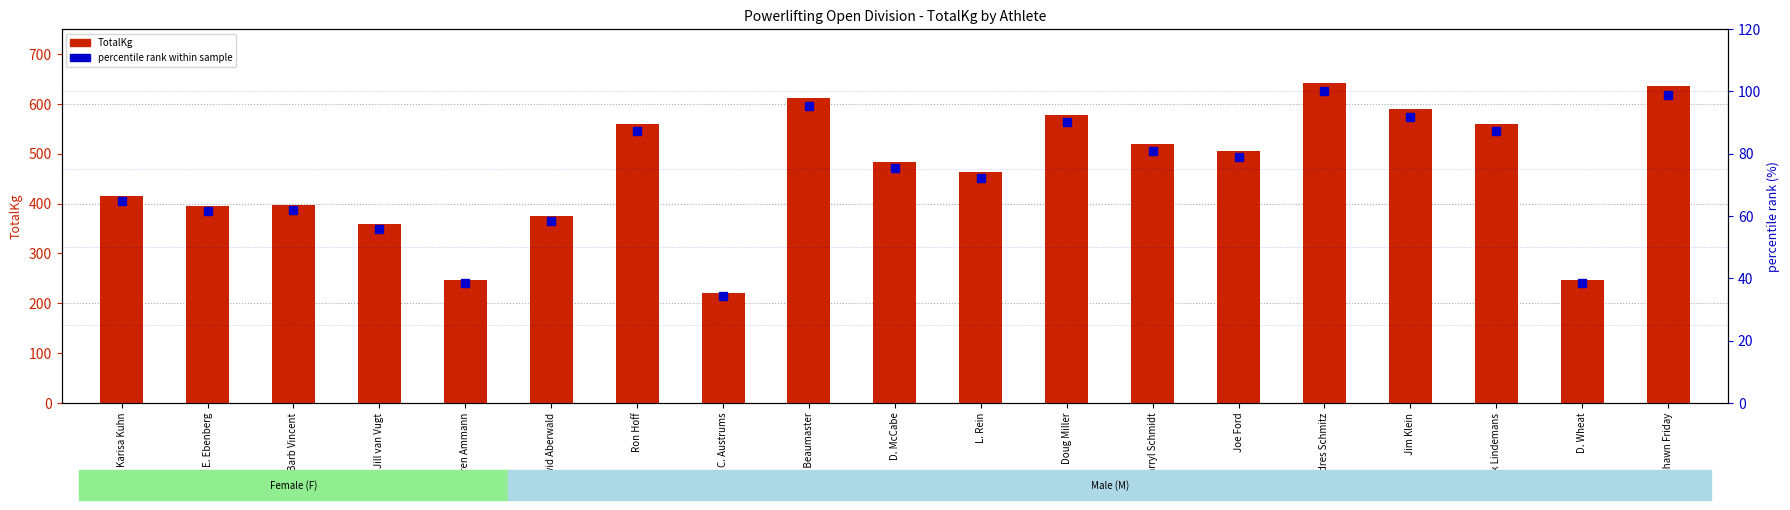

Are the bars grouped side by side (vs. stacked)?

Yes